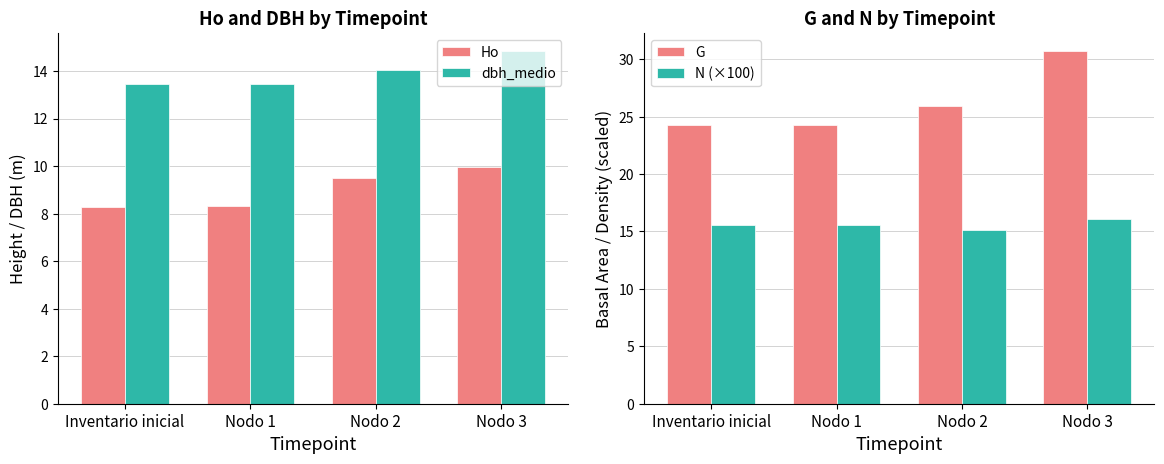

Where does the G series first go above 25?

Nodo 2